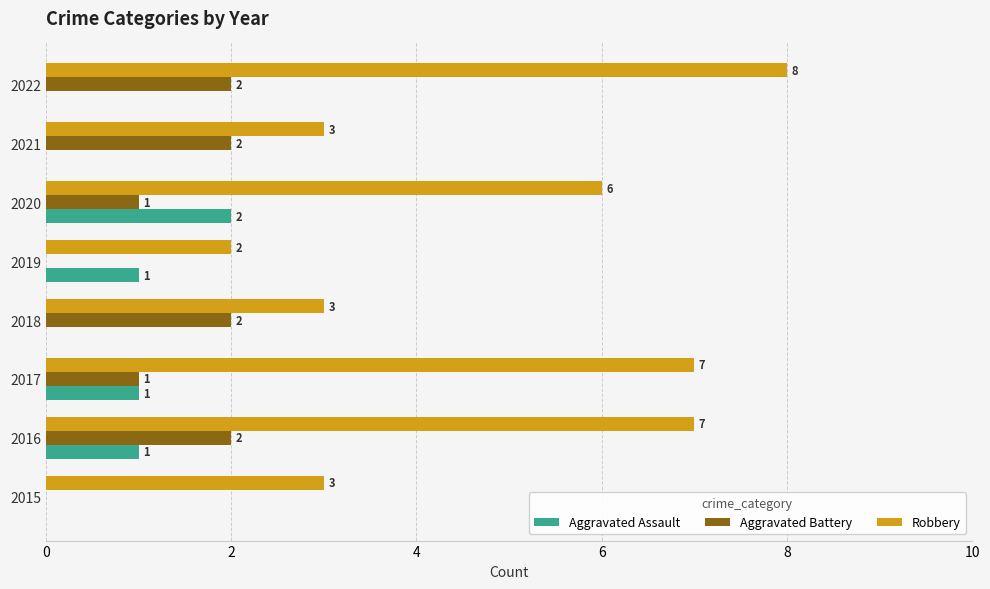

What is the total value across all series at 2019?

3